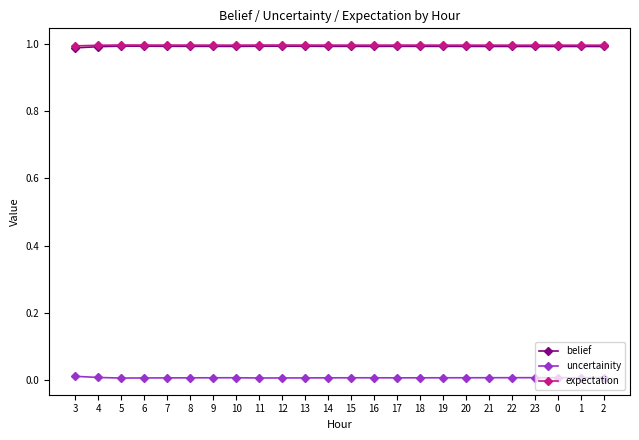

How many uncertainity values are between 0 and 1?

24